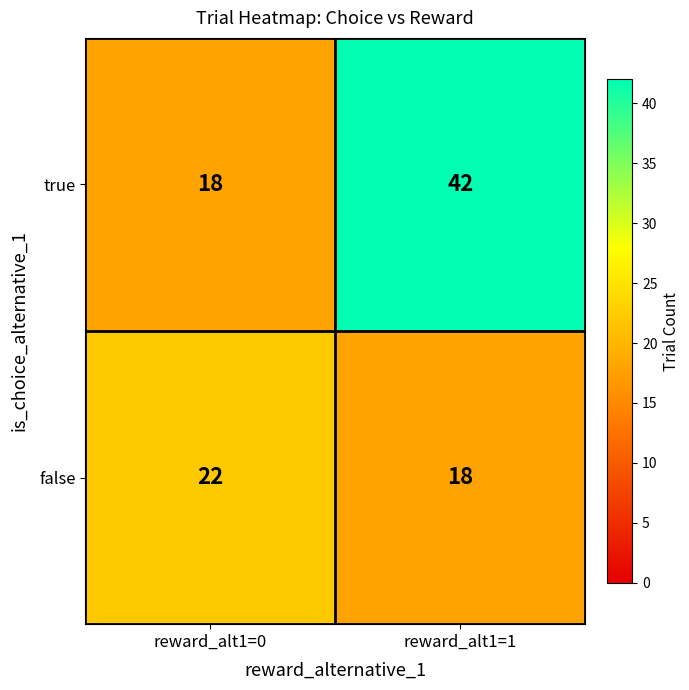

At which label is true closest to 30?

reward_alt1=0